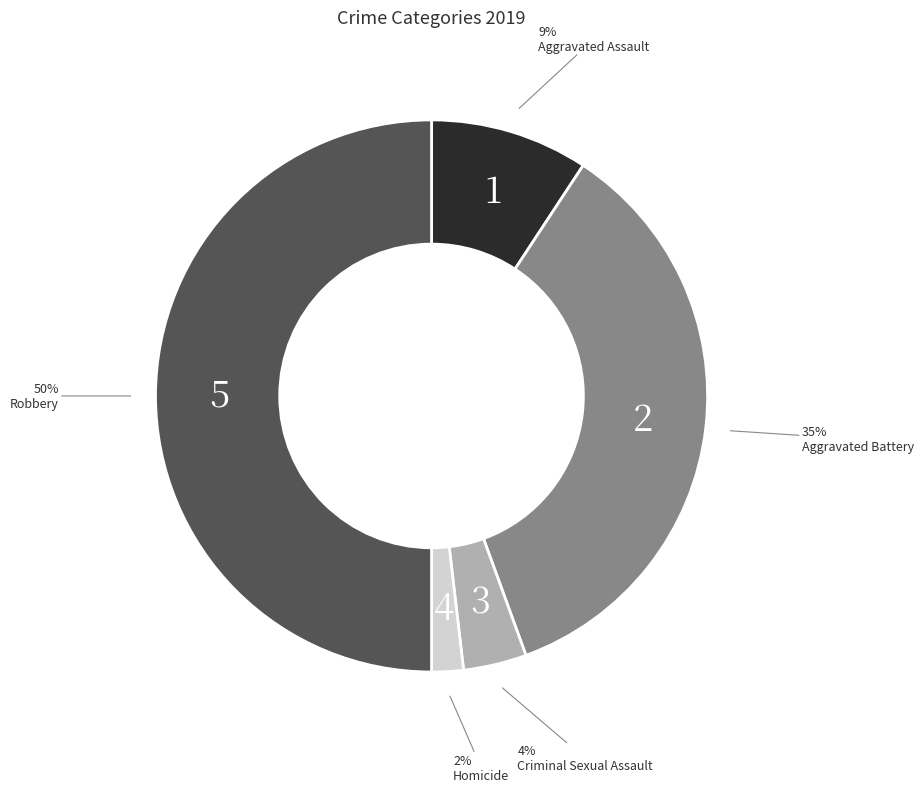

To the nearest percent, what is the difference between the largest and smallest slice percentages?

48%